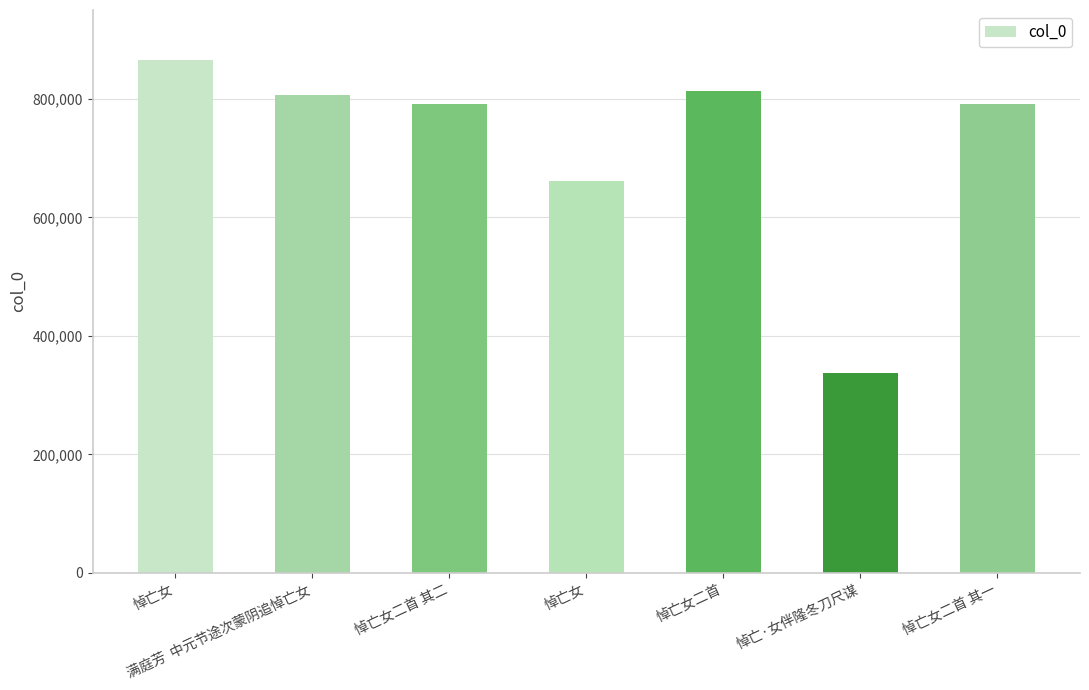

What is the average value?

724119